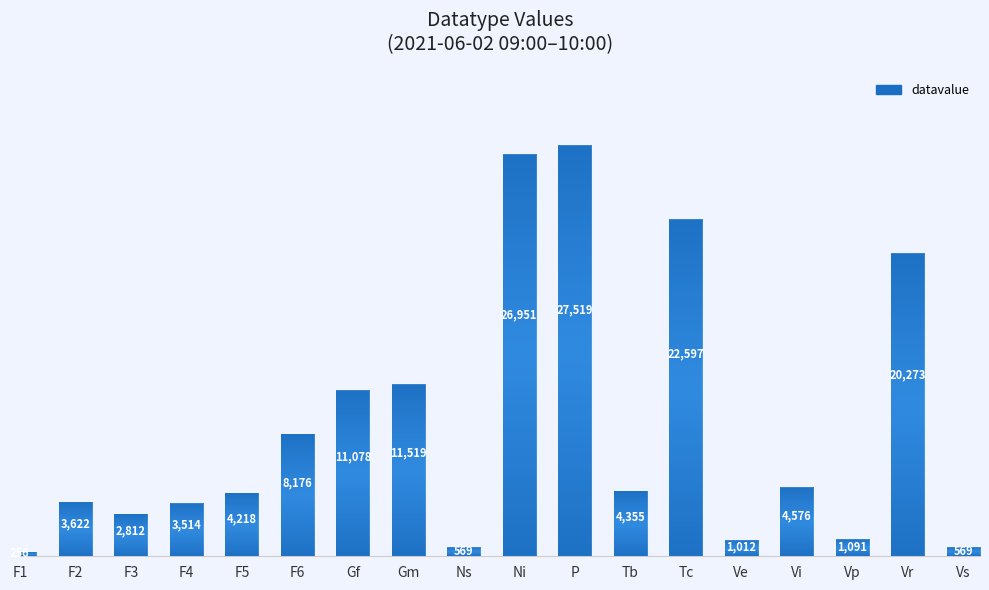

The value at Vs is 569. True or false?

True